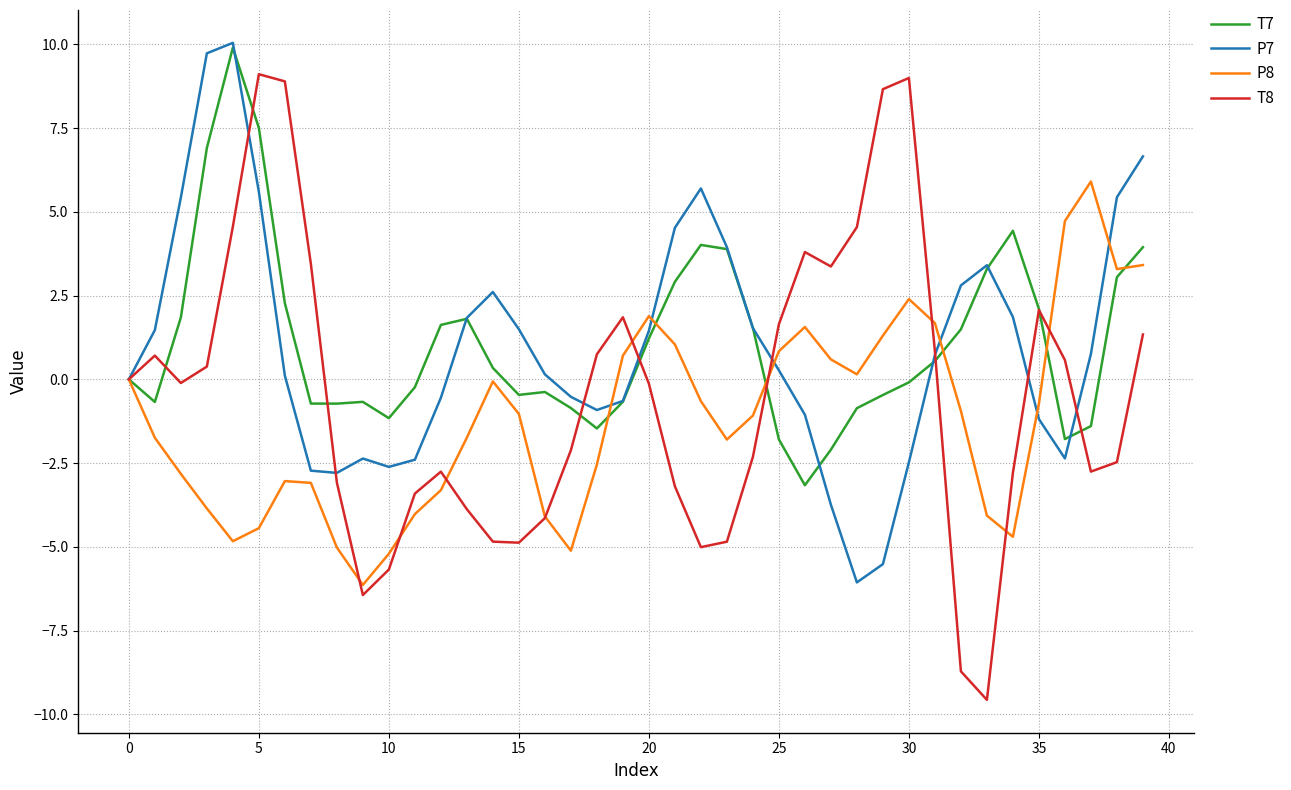

What is the lowest value of the T7 series?

-3.2